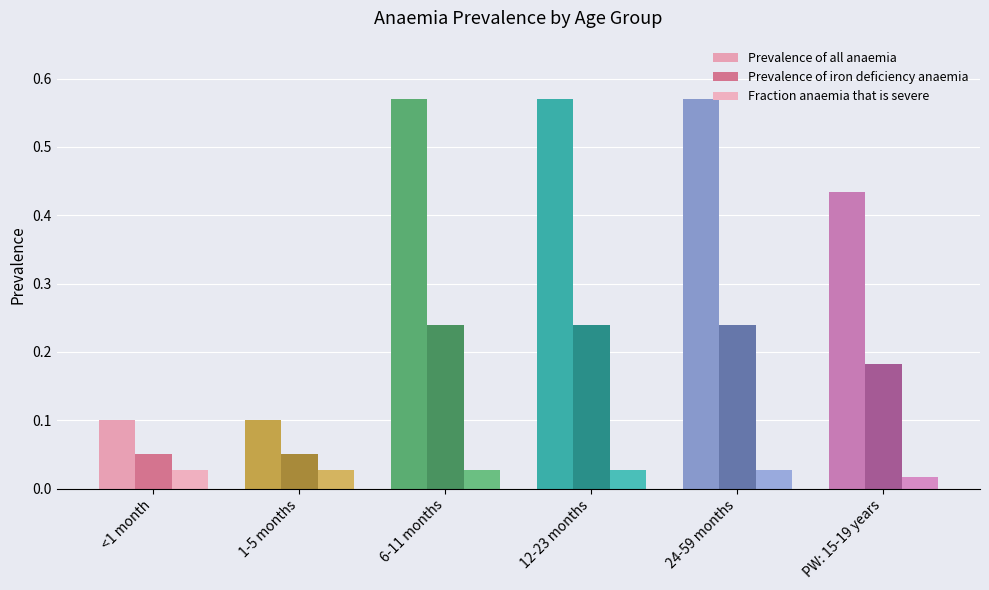

Count the Prevalence of iron deficiency anaemia values in the range 0 to 1.

6